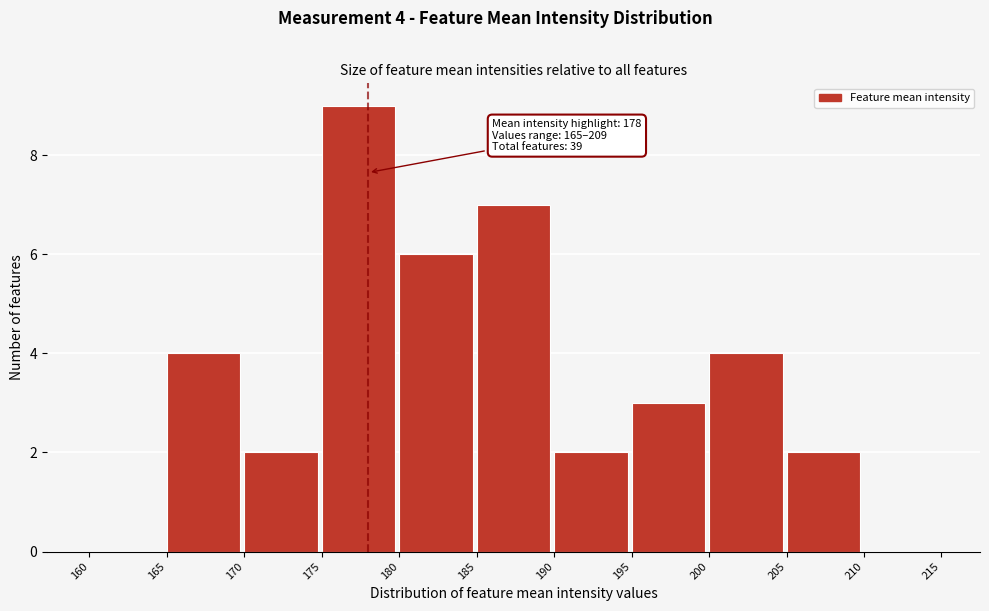

Over which range of the x-axis is the bar tallest?

175 to 180